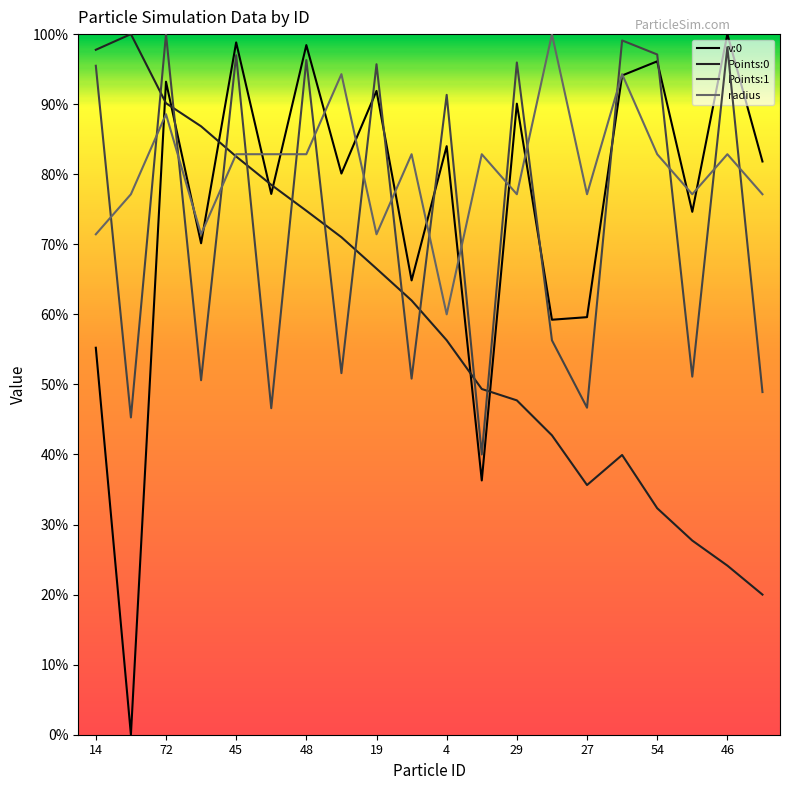

Which has a higher value, 11 or 45?

45